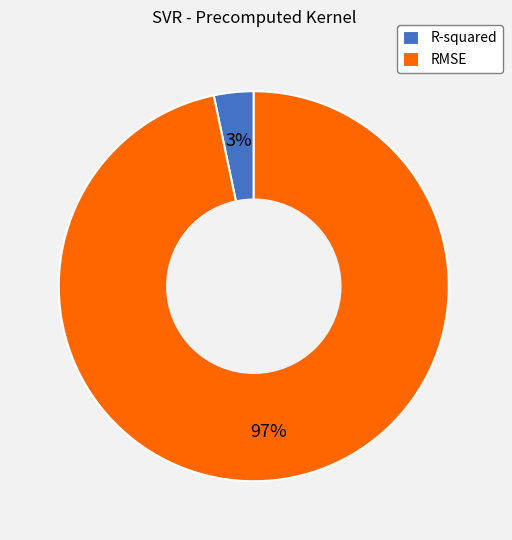

Combined, do R-squared and RMSE account for over 50%?

Yes